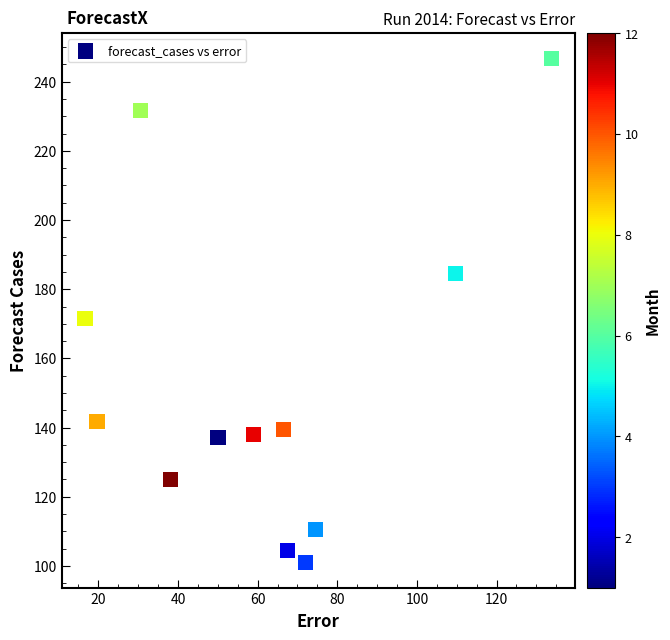

What is the average Y value?

152.7